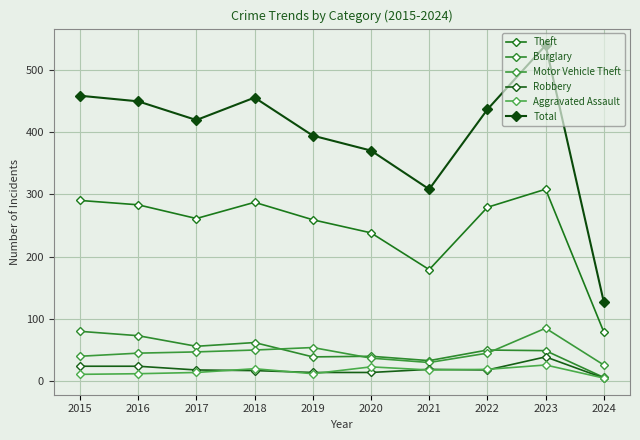

At which category is the sum across all series the highest?

2023